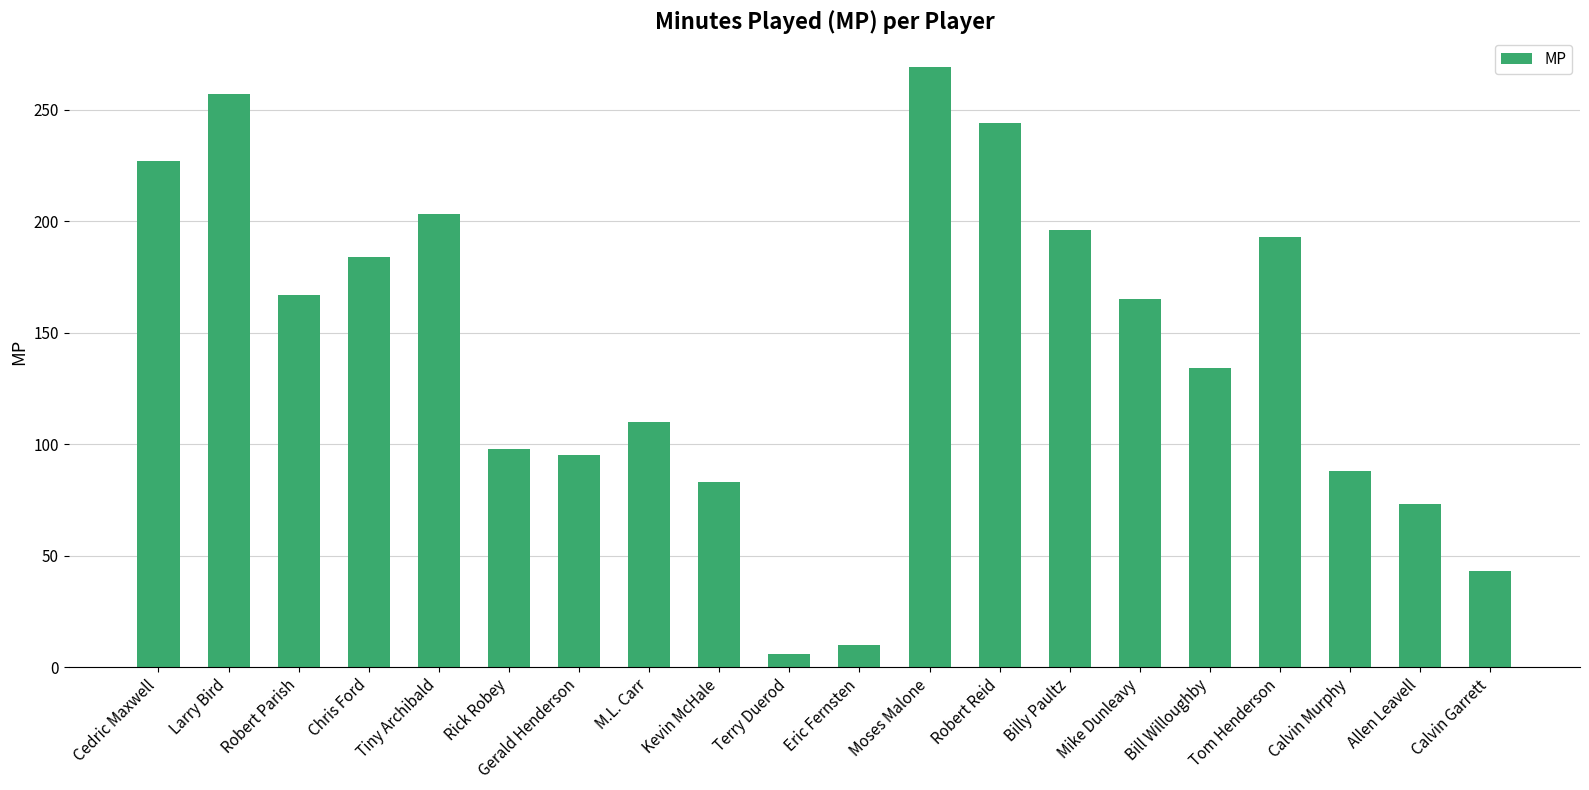

What is the smallest value displayed?

6